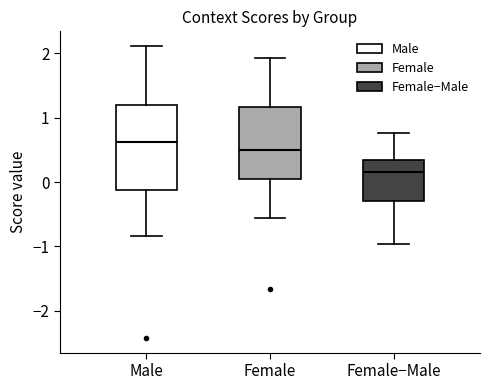

Which box's median line is the lowest?

Female−Male